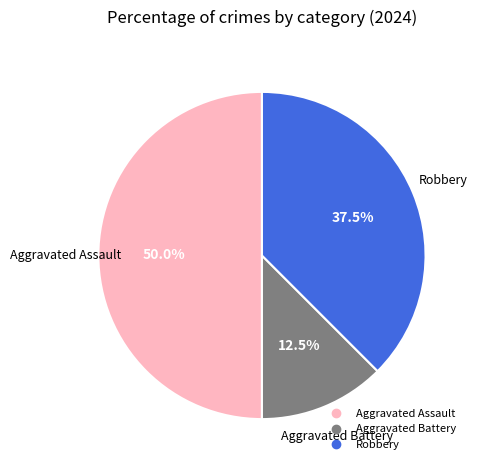

Which has a higher value, Robbery or Aggravated Assault?

Aggravated Assault